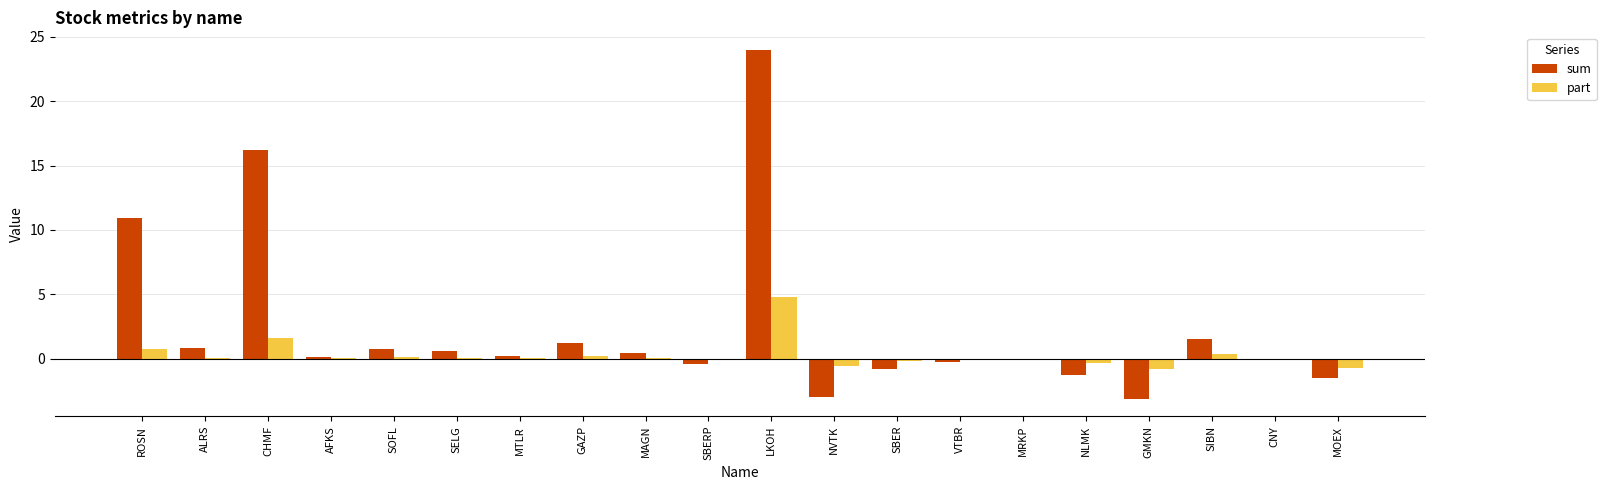

What is the greatest value displayed?

24.0